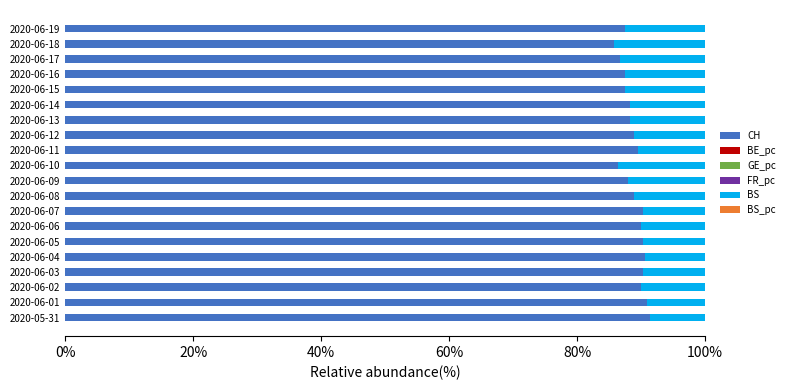

The value of CH at 2020-06-15 is 145.2. True or false?

False